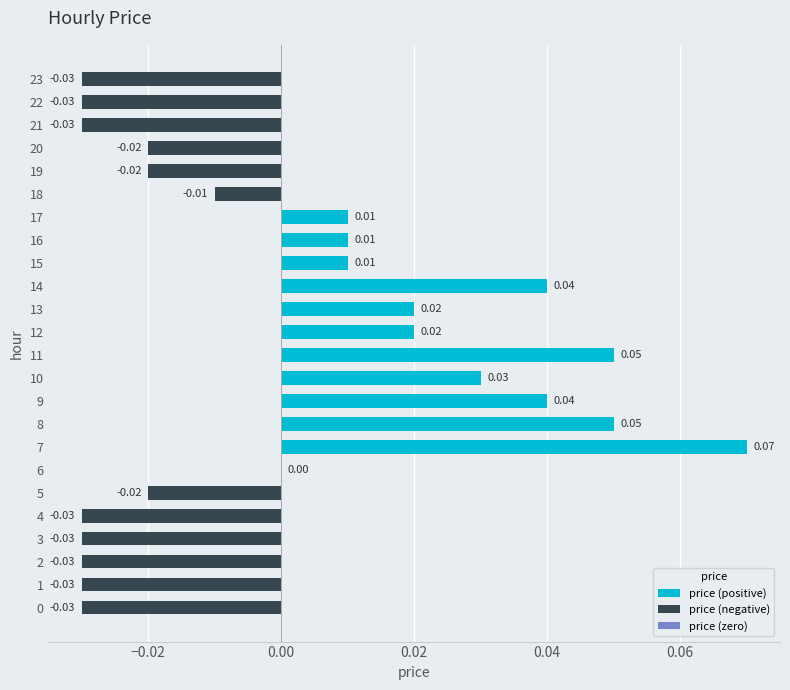

How many distinct data groups are displayed?

1